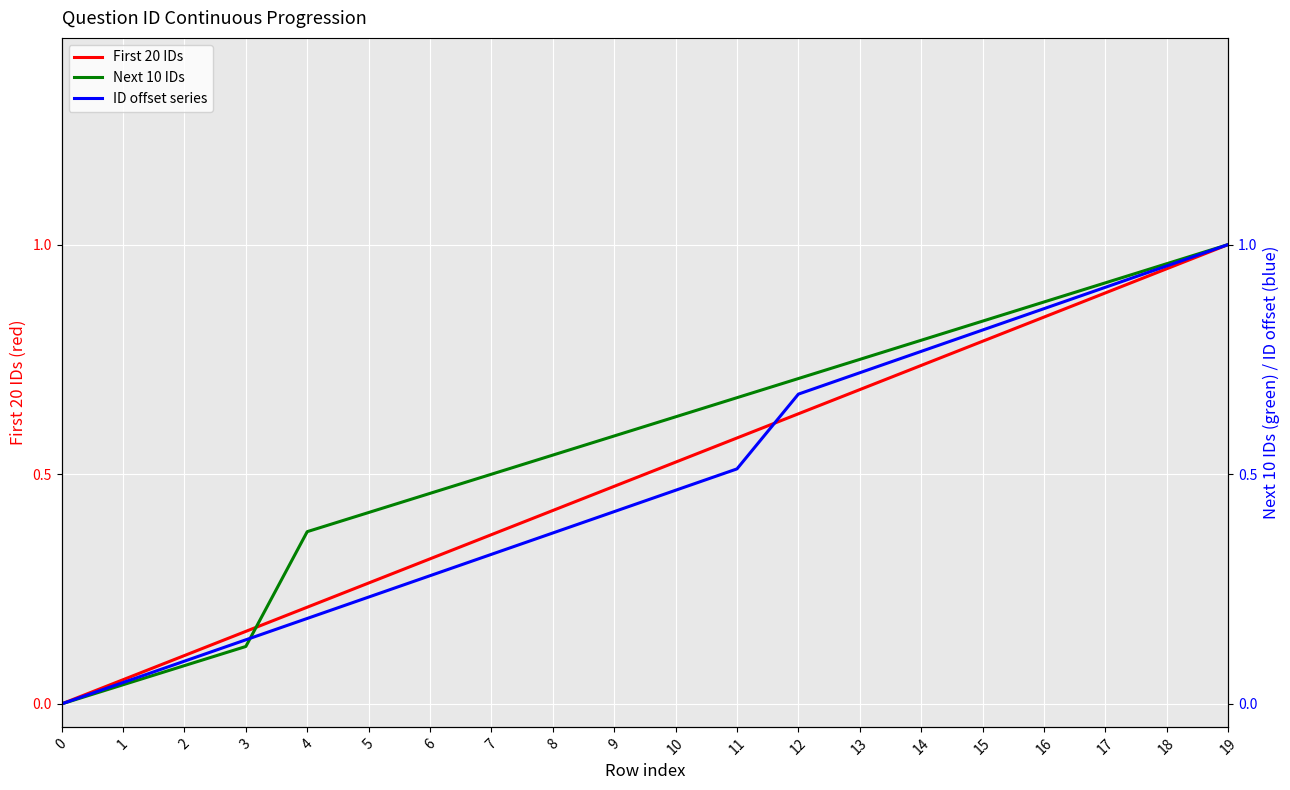

Is the value of Next 10 IDs at 18 greater than the value of ID offset series at 10?

Yes